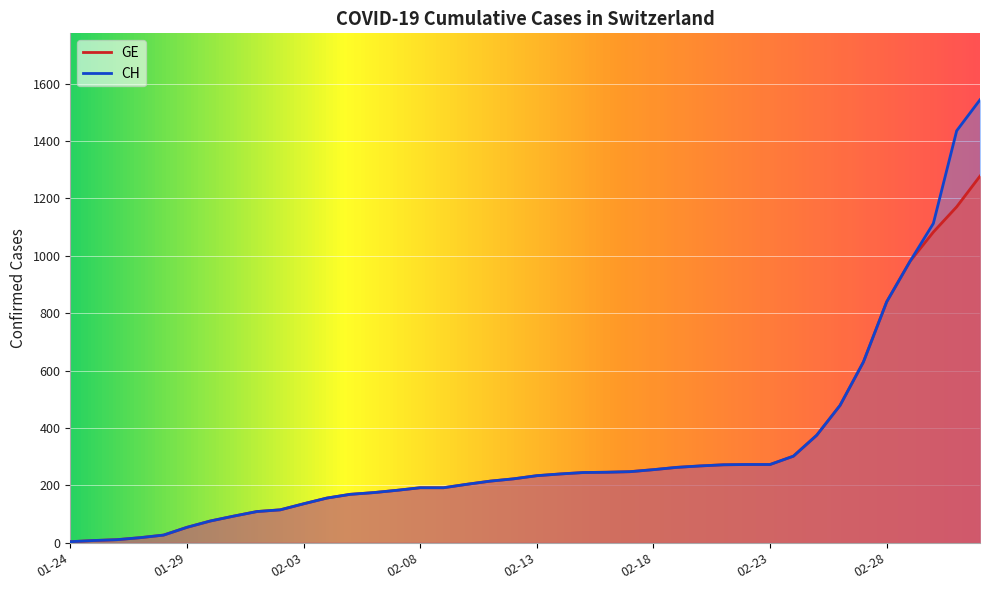

How many values in the CH series are below 234?

20